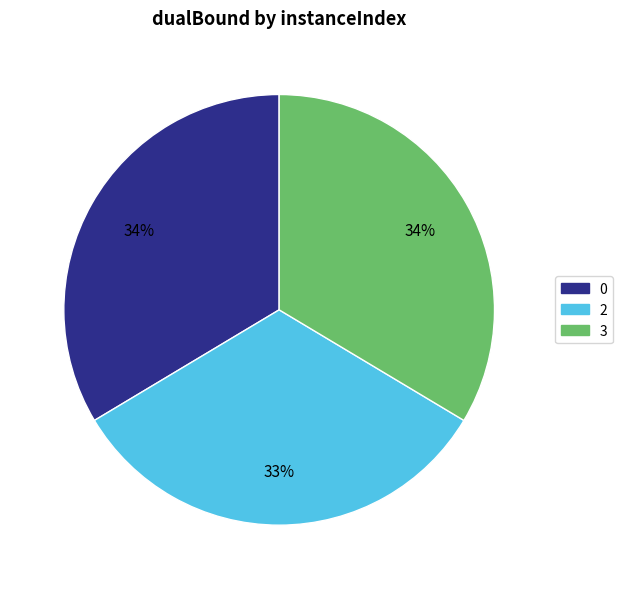

Between 2 and 3, which is larger?

3